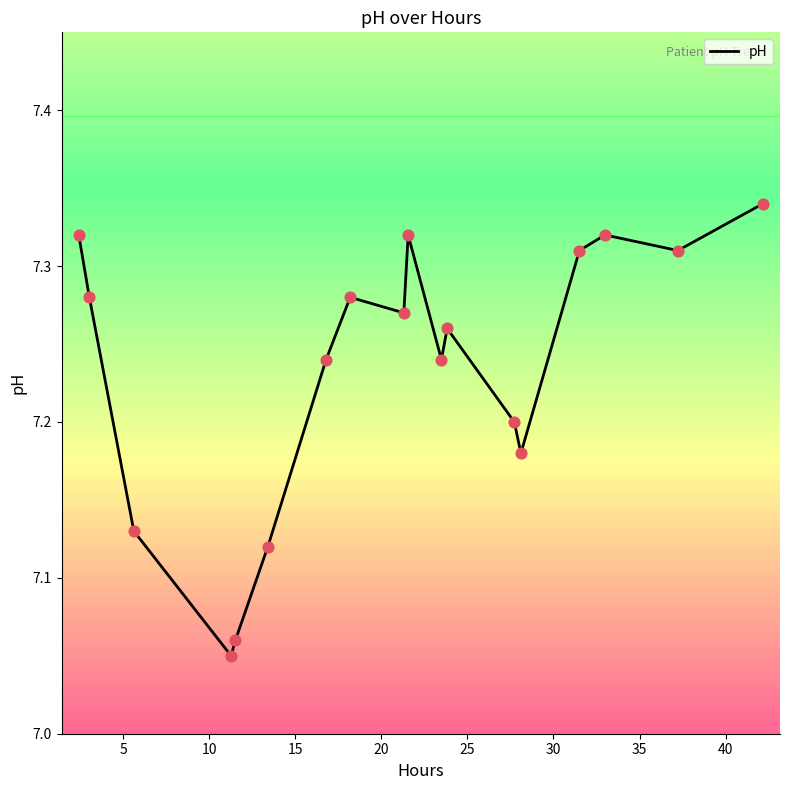

What is the difference between the maximum and minimum values?

0.3